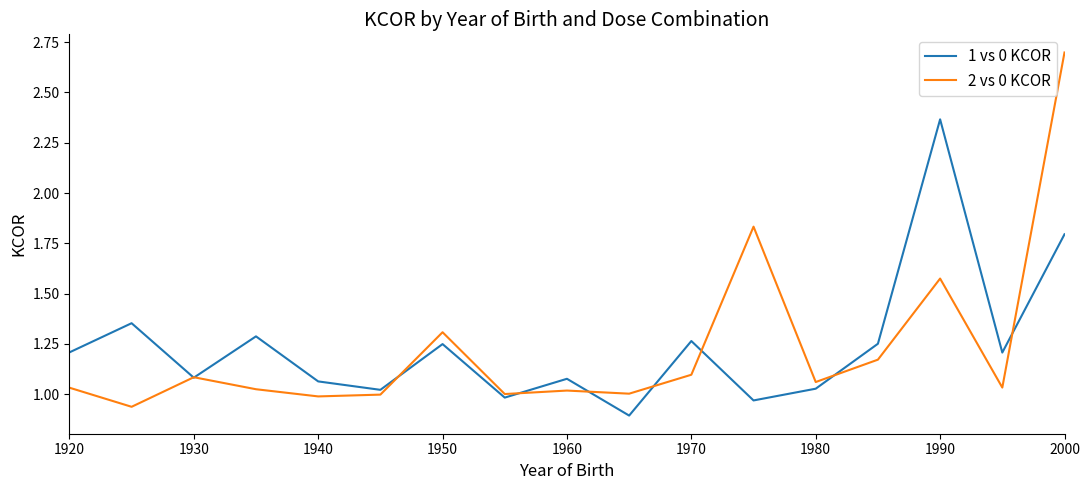

Which series has the largest range (max minus min)?

2 vs 0 KCOR